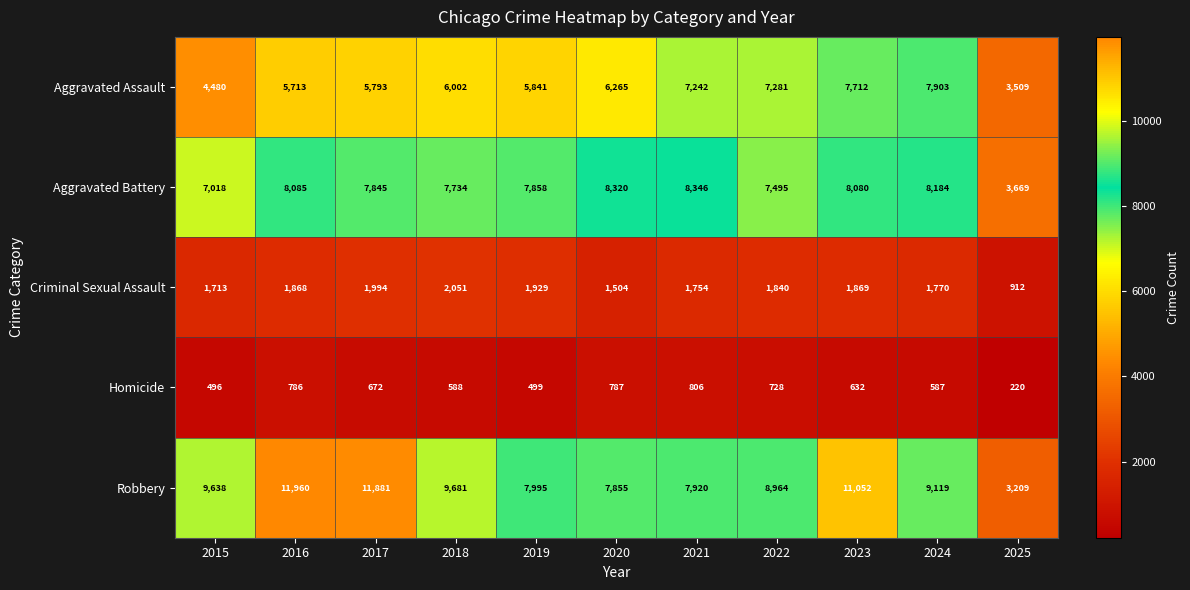

At how many categories does at least one series exceed 729?

11